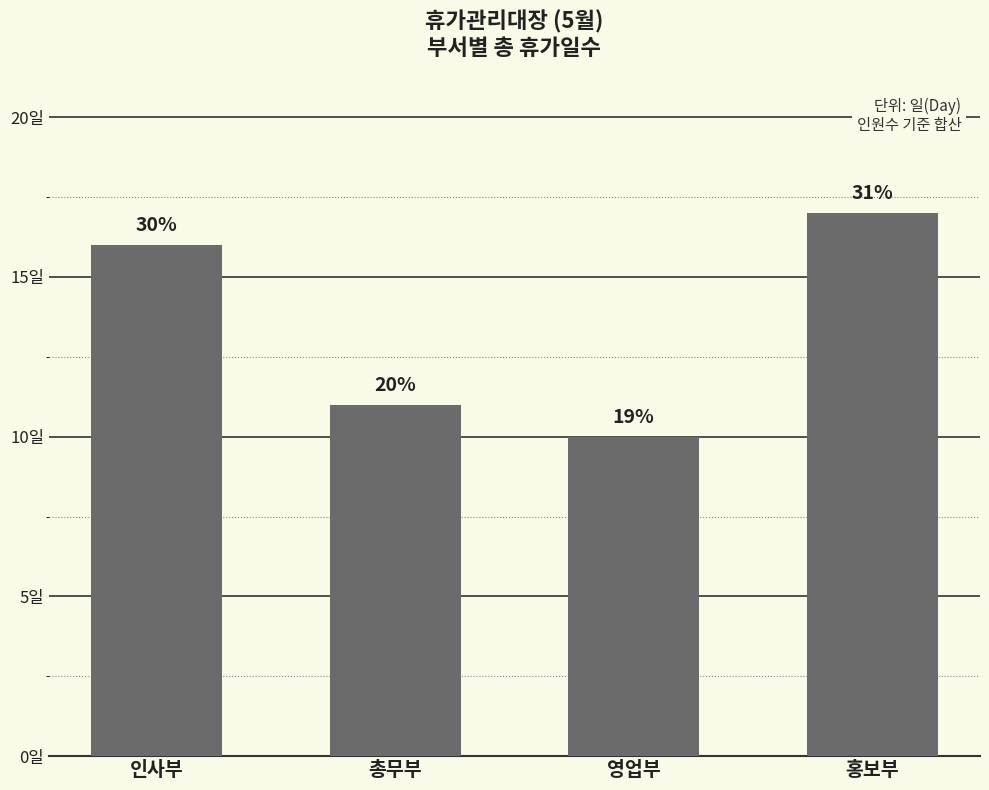

Are the bars horizontal?

No